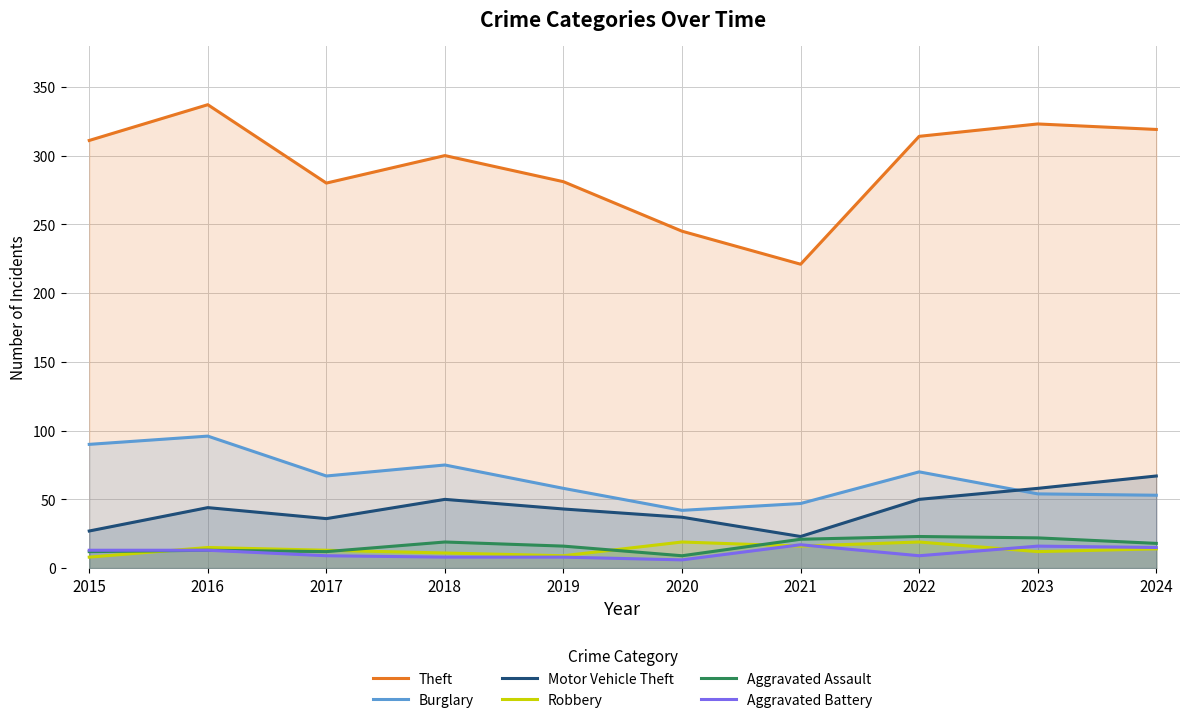

At which category does Aggravated Battery reach its first local valley?

2020